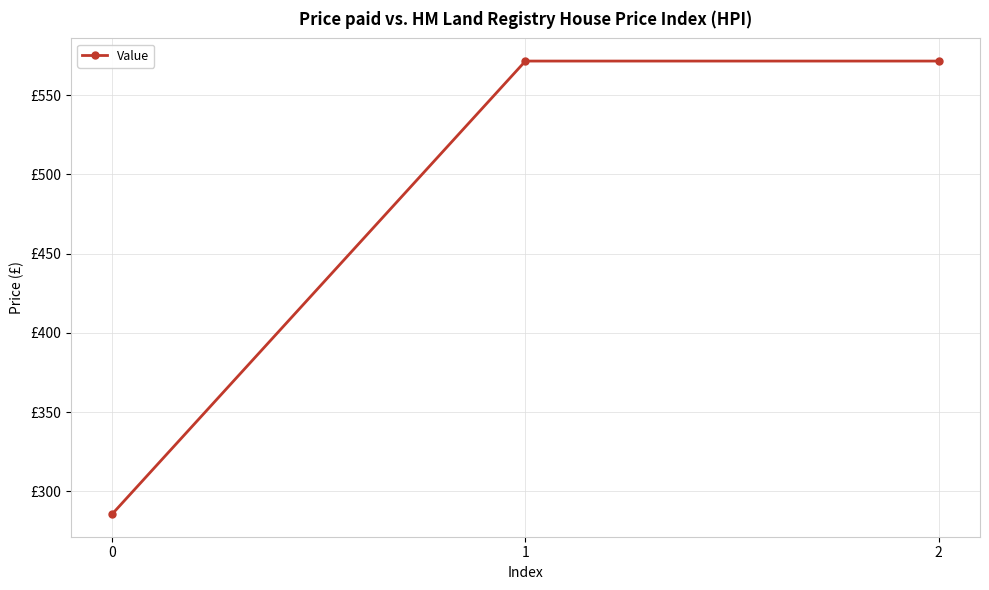

Which label corresponds to the largest value in the chart?

1